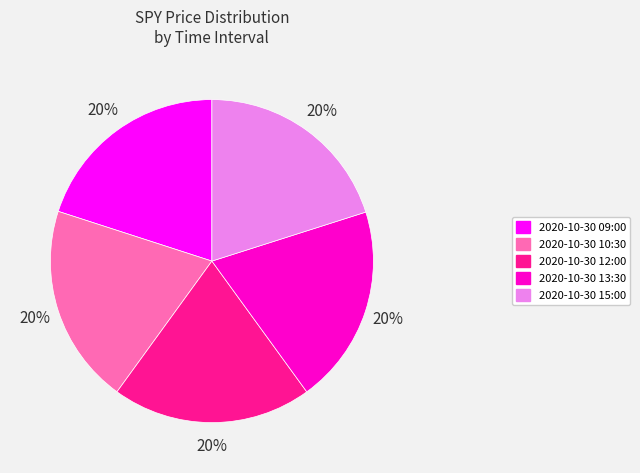

The 2020-10-30 12:00 slice represents 27% of the pie. True or false?

False